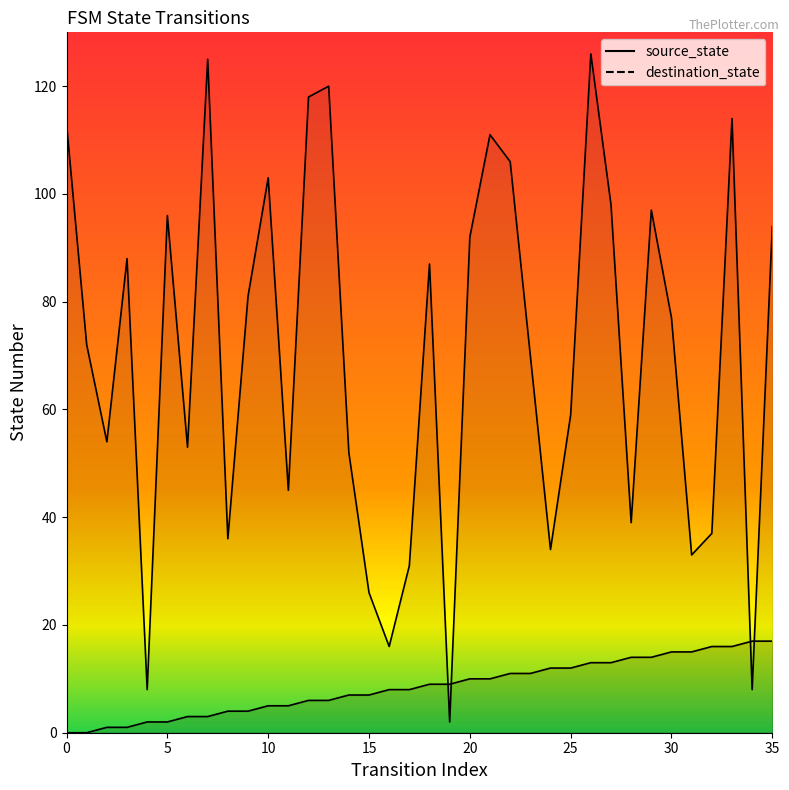

Which category has the highest value in the source_state series?

34